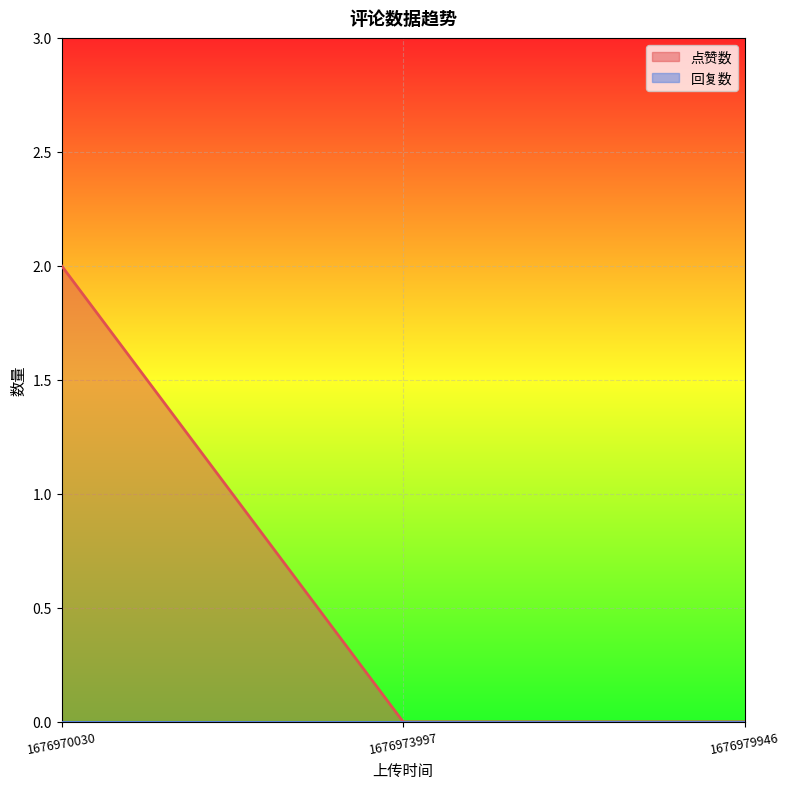

What is the maximum value shown in the chart?

2